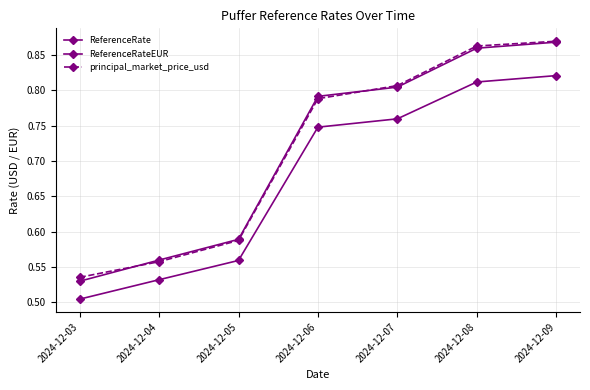

Which category has the lowest value in the principal_market_price_usd series?

2024-12-03